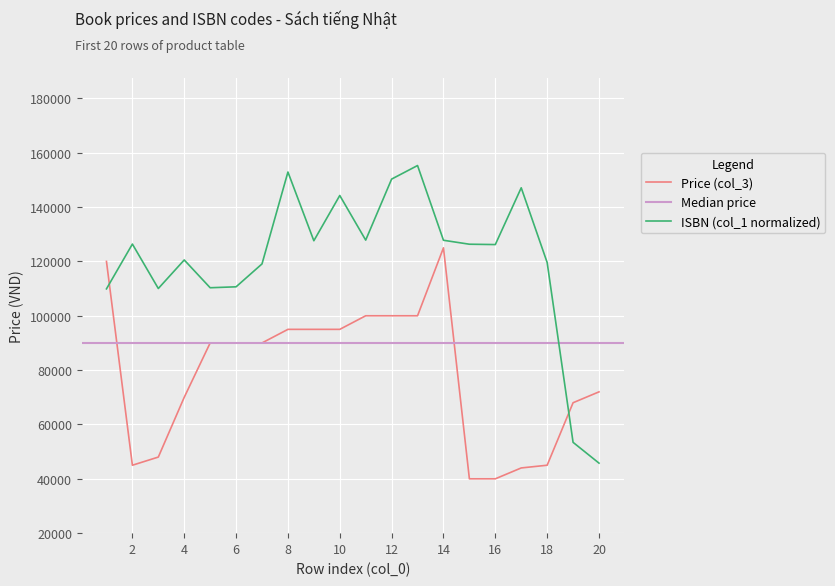

True or false: ISBN (col_1 scaled) has a value of 286677.5 at 17.

False